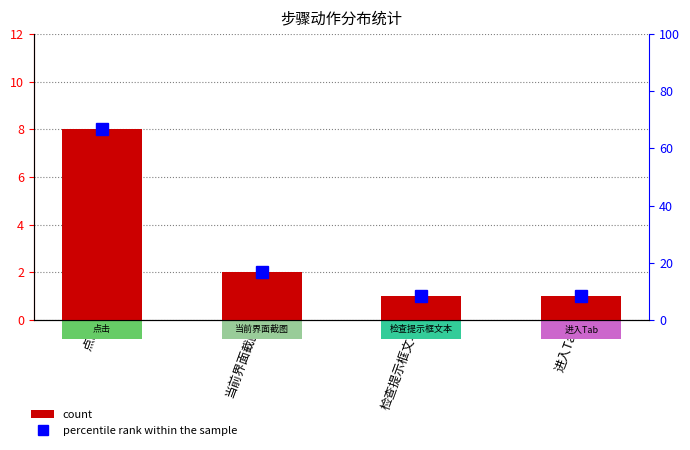

How many data points in count are less than 2?

2